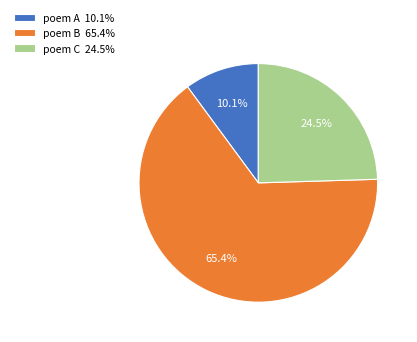

Approximately how many times larger is the value at poem C 24.5% compared to poem A 10.1%?

2.4